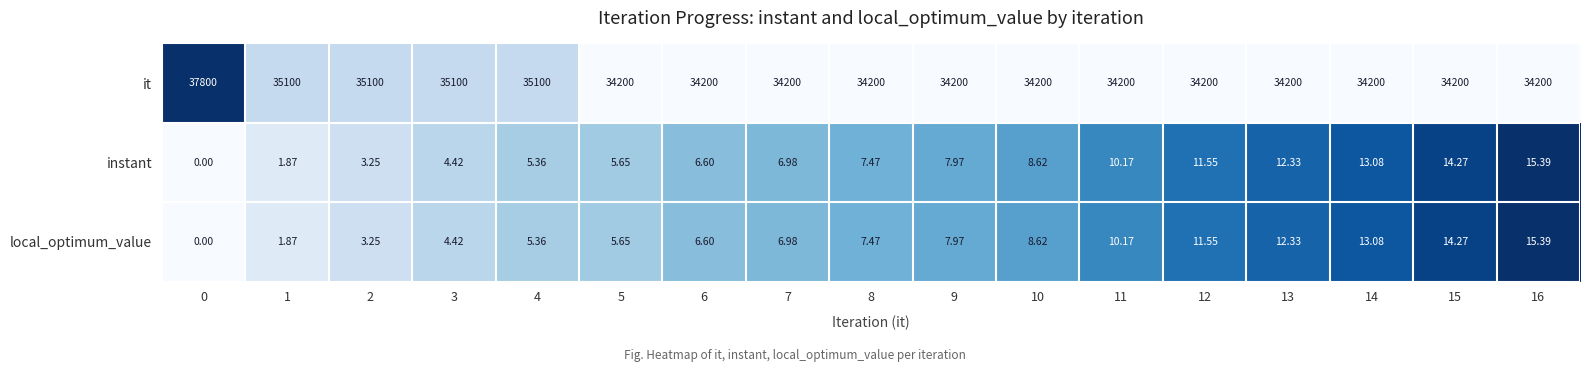

At how many categories does at least one series exceed 0?

17